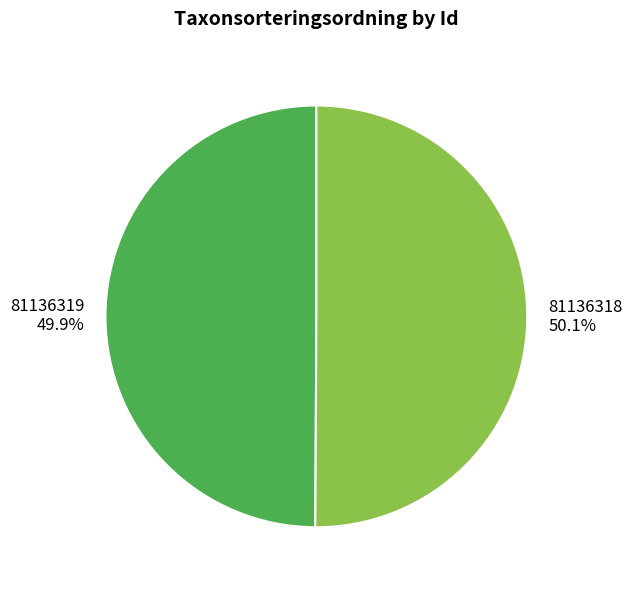

Count the number of slices in the pie.

2